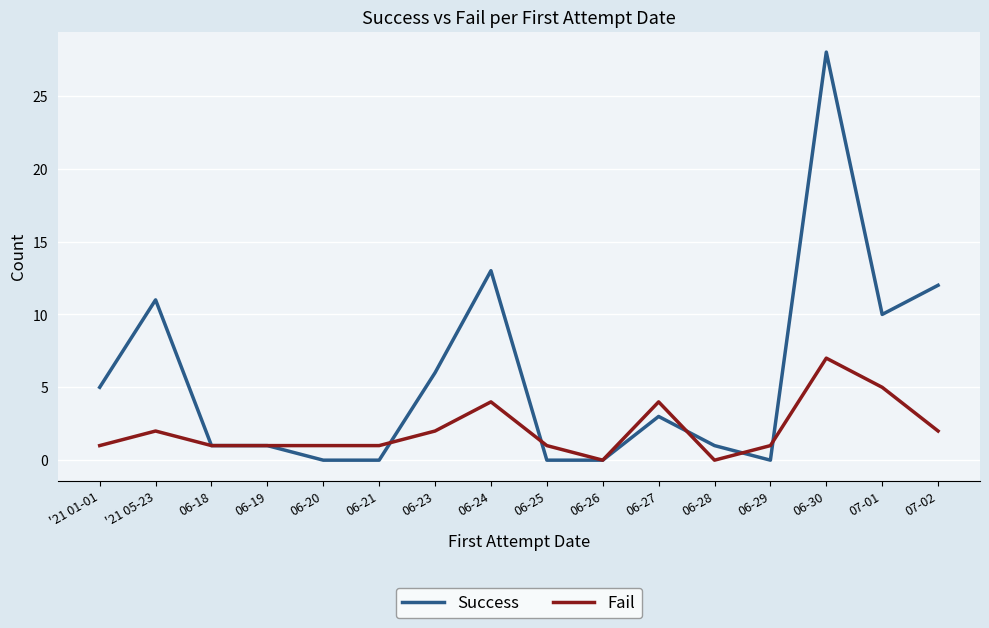

At which label does Fail reach its peak?

06-30